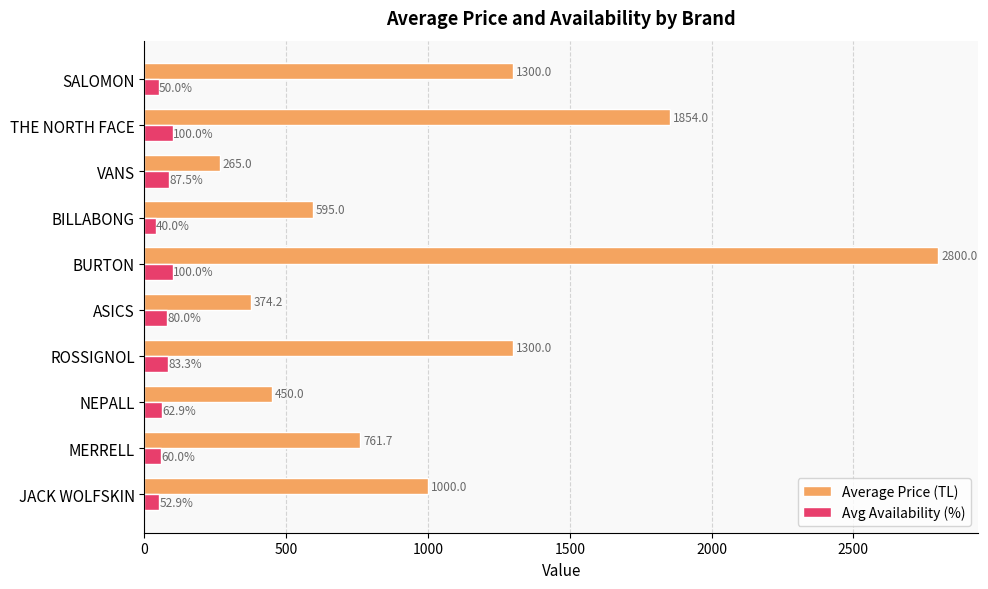

Is it true that Average Price (TL) equals 1000.0 at JACK WOLFSKIN?

True